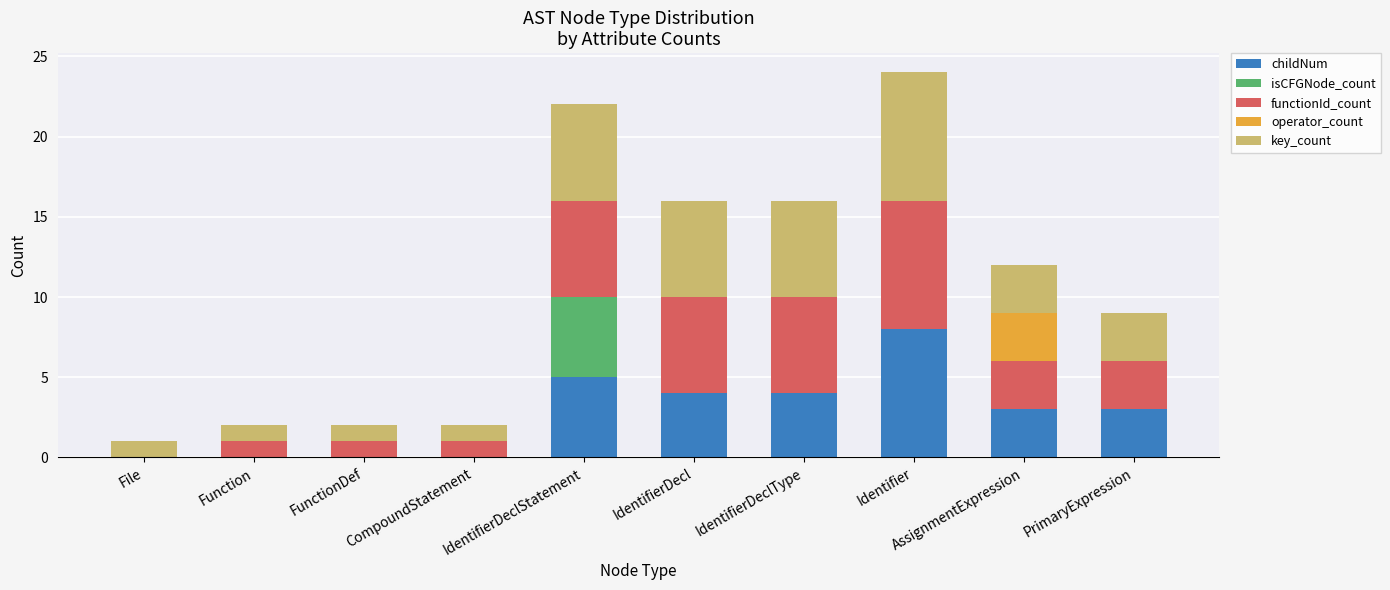

What is the sum of the childNum values at AssignmentExpression and IdentifierDeclStatement?

8